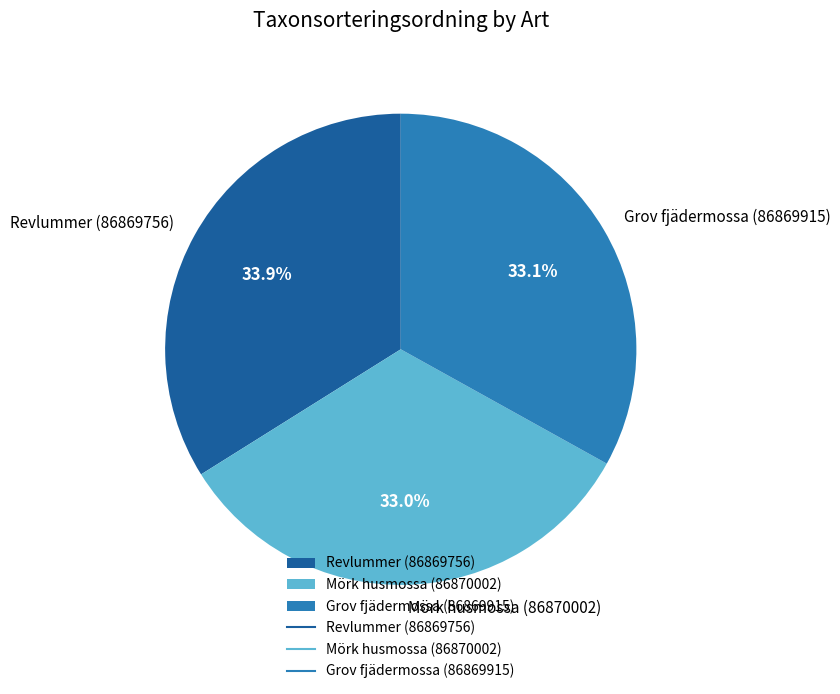

Which category has the biggest portion of the pie?

Revlummer (86869756)